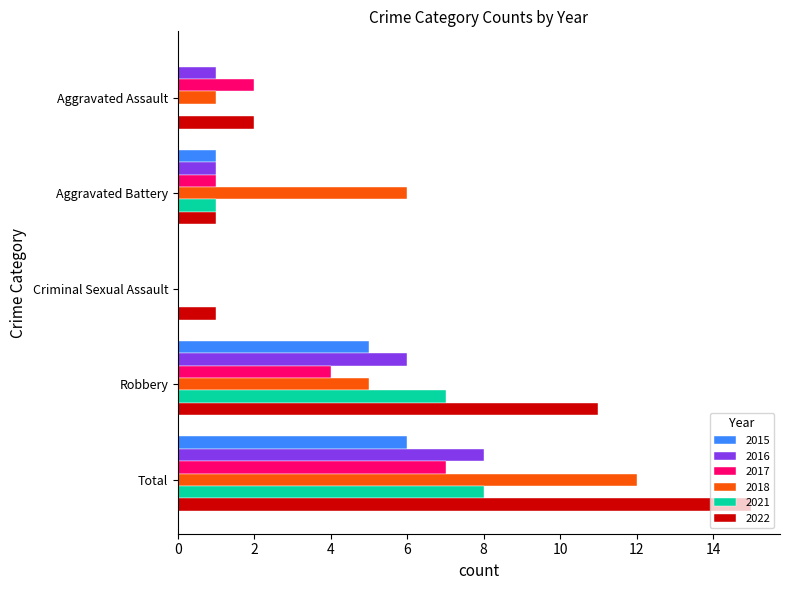

Which series changed the most between Aggravated Battery and Criminal Sexual Assault?

2018